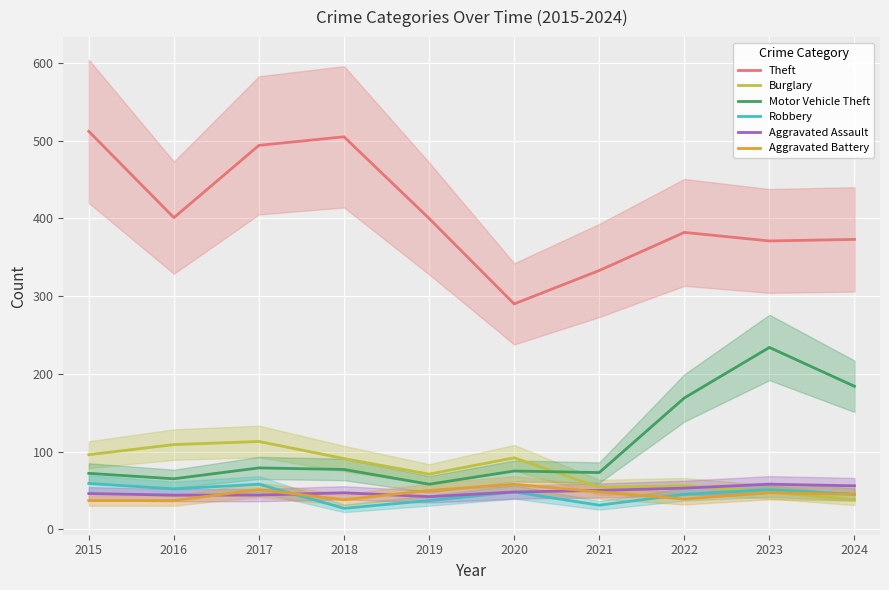

True or false: Robbery and Aggravated Battery cross at least once.

True